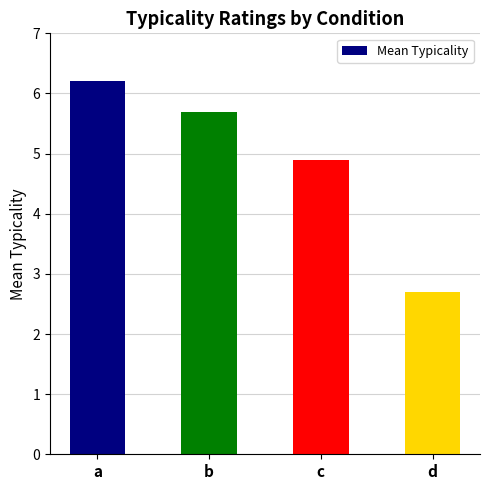

Does the chart contain stacked bars?

No